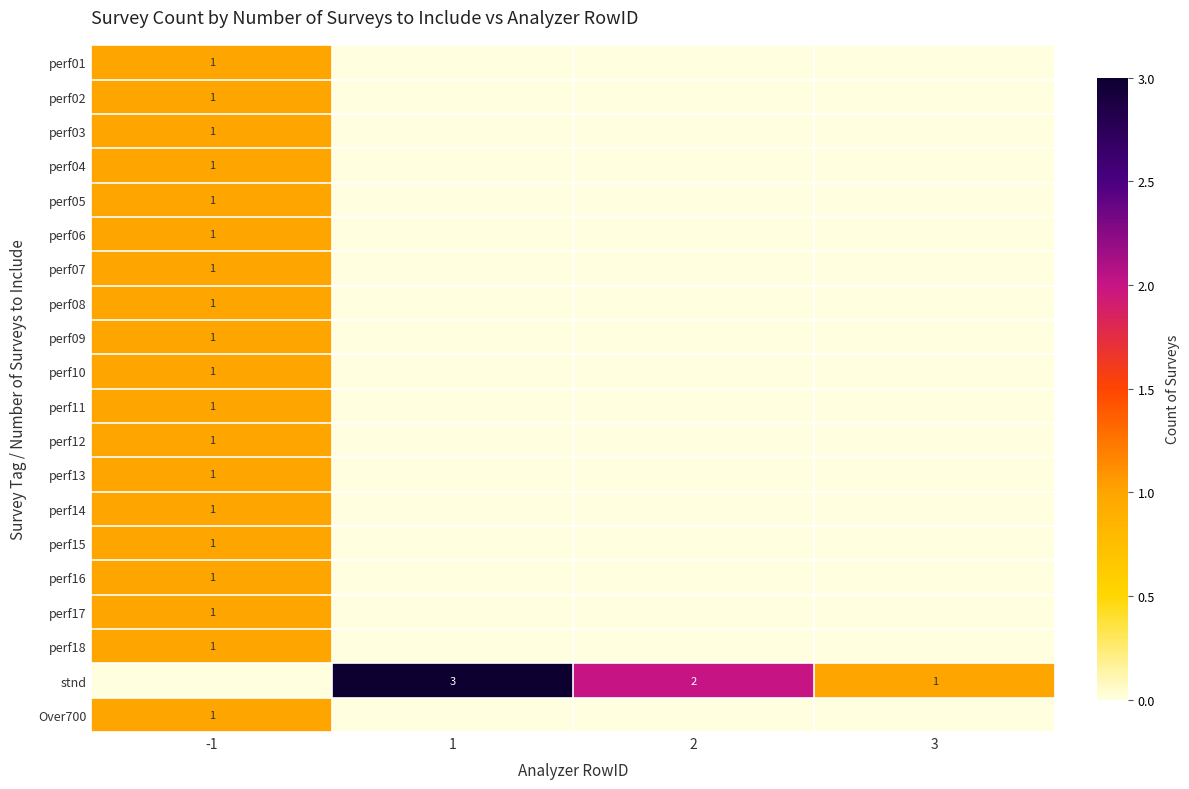

Is it true that perf03 equals 1 at -1?

True